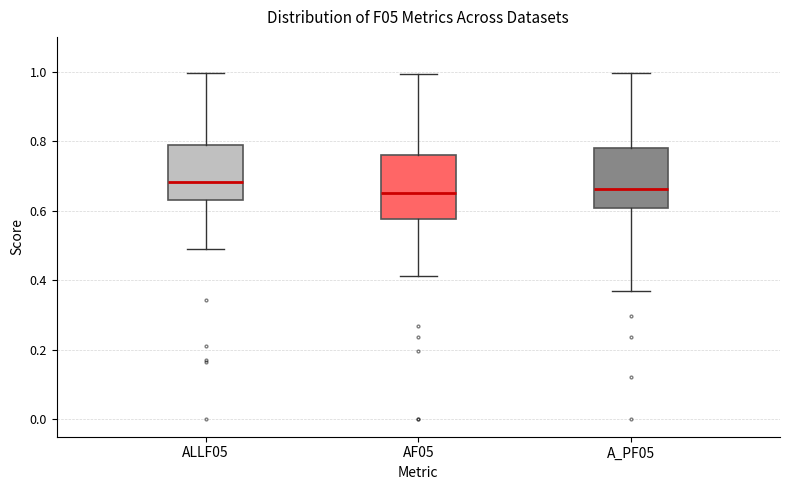

Where is the upper edge of the box for A_PF05 on the y-axis? The values are not printed on the chart, so give them approximately, as read against the axis.

0.78